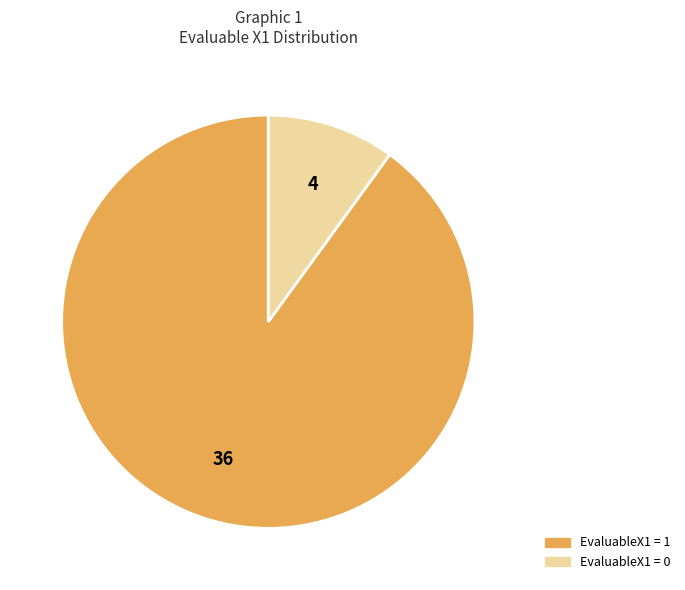

Between EvaluableX1 = 1 and EvaluableX1 = 0, which is larger?

EvaluableX1 = 1